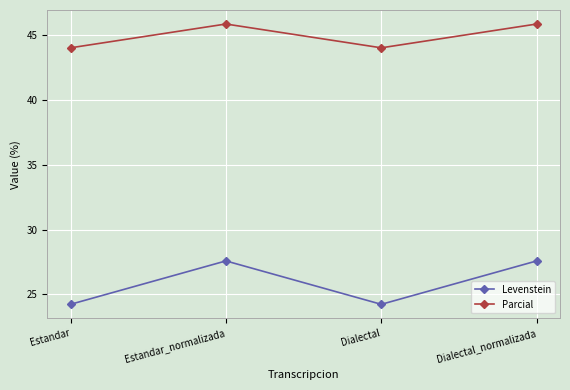

What position from the left is Estandar?

1